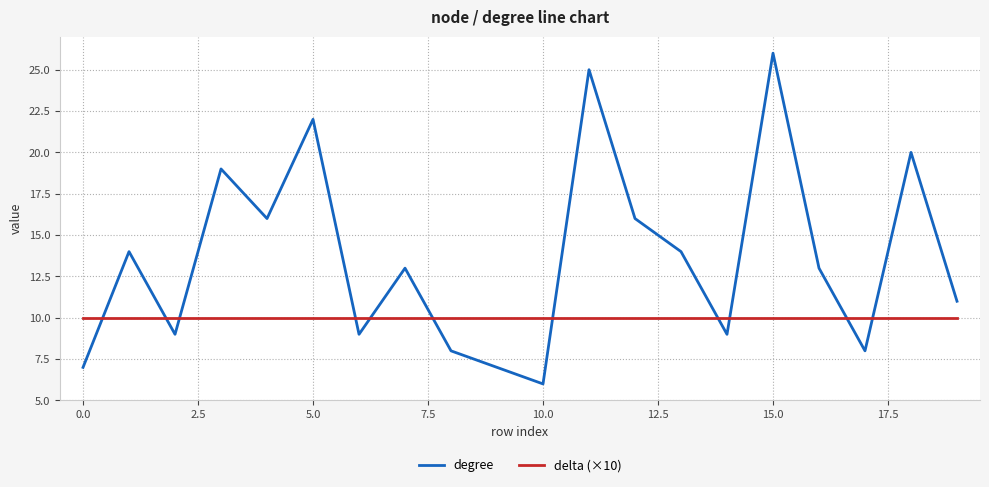

Which series has the largest total across all categories?

degree